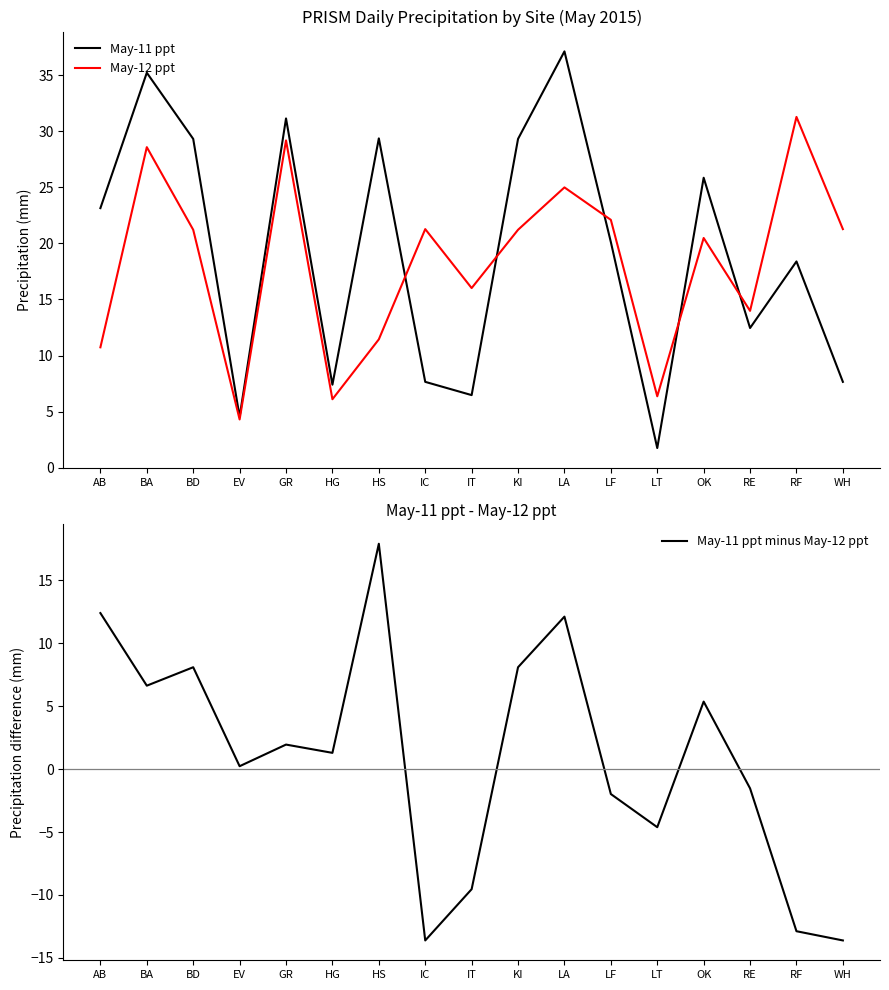

What is the sum of the May-11 ppt values at BD and IT?

35.8